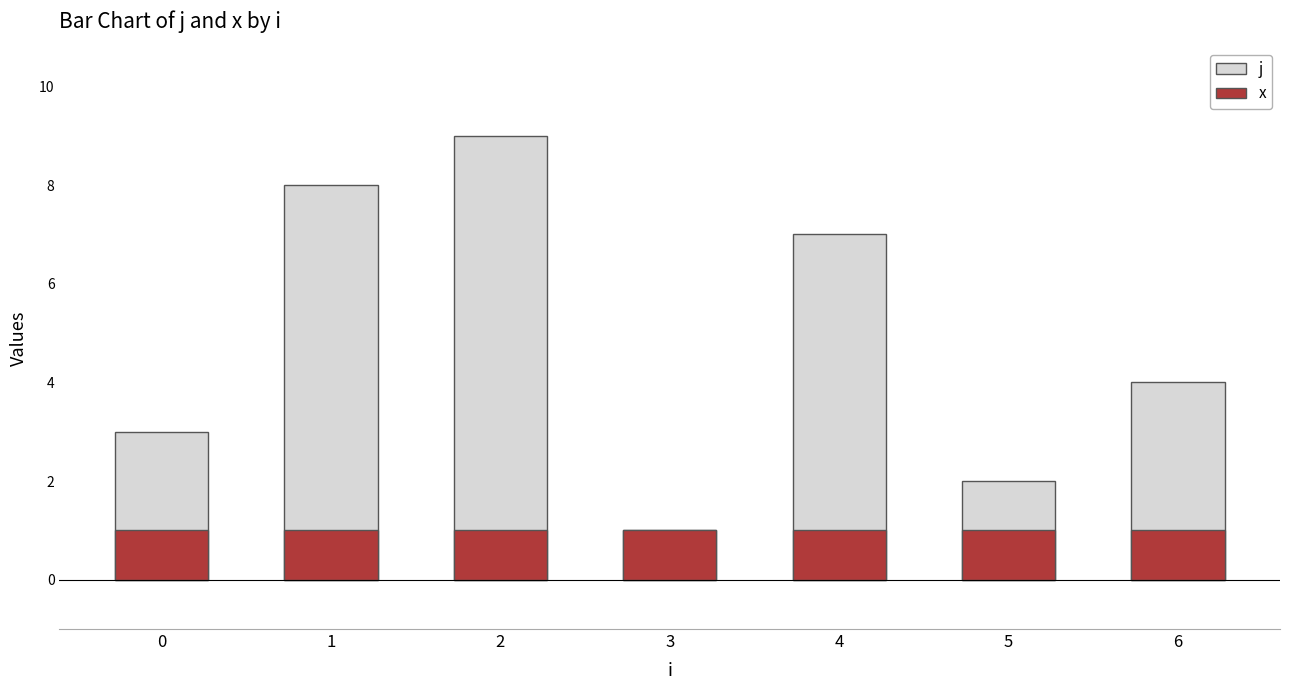

What is the sum of all x values?

7